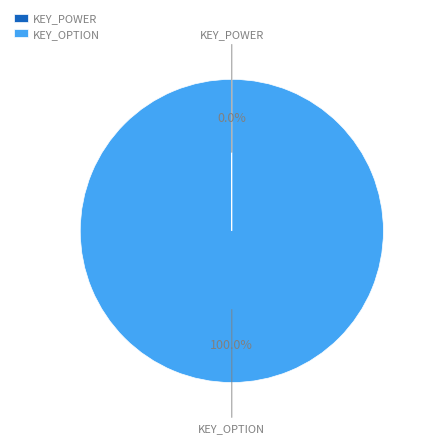

Is there a majority slice in this chart?

Yes